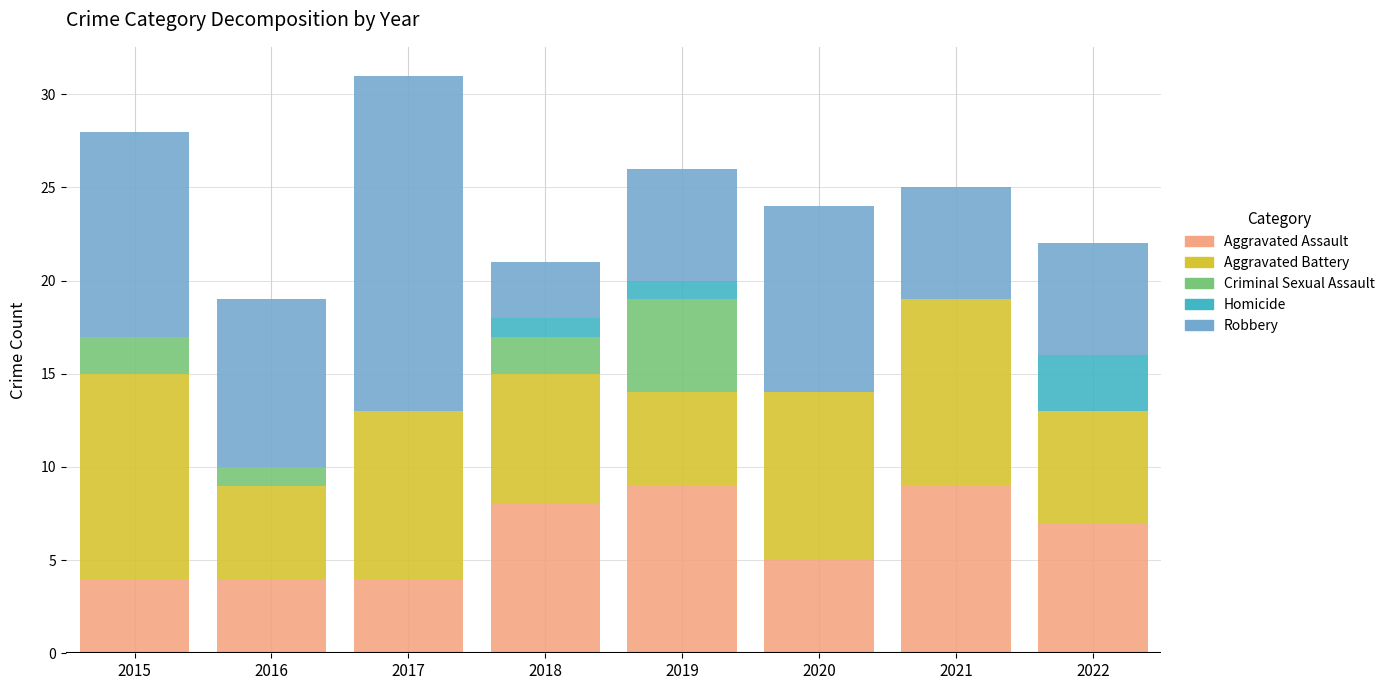

What is the sum of all Aggravated Assault values?

50